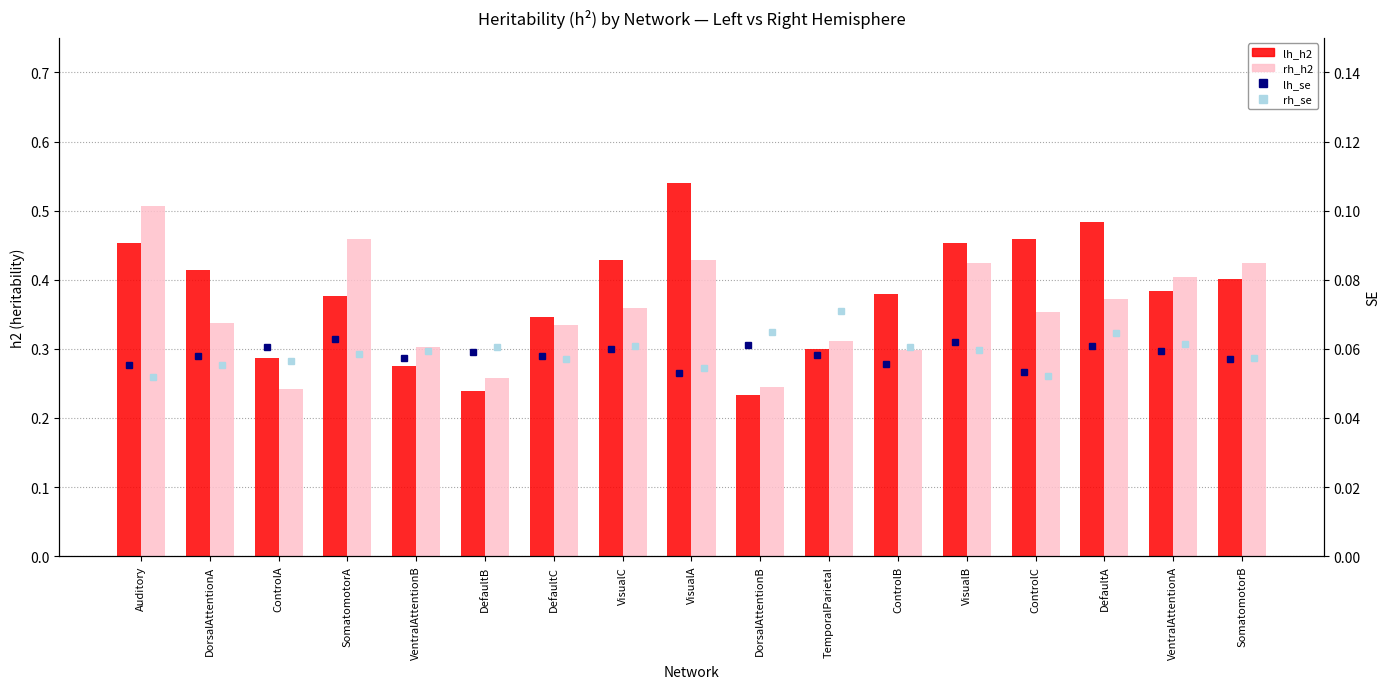

What is the sum of all lh_se values?

1.0